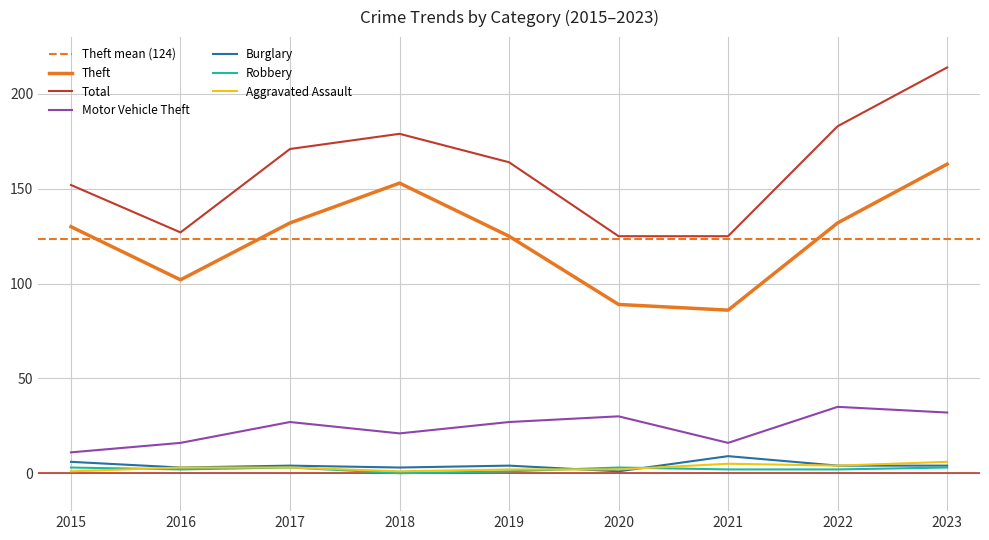

At which label does Motor Vehicle Theft reach its peak?

2022